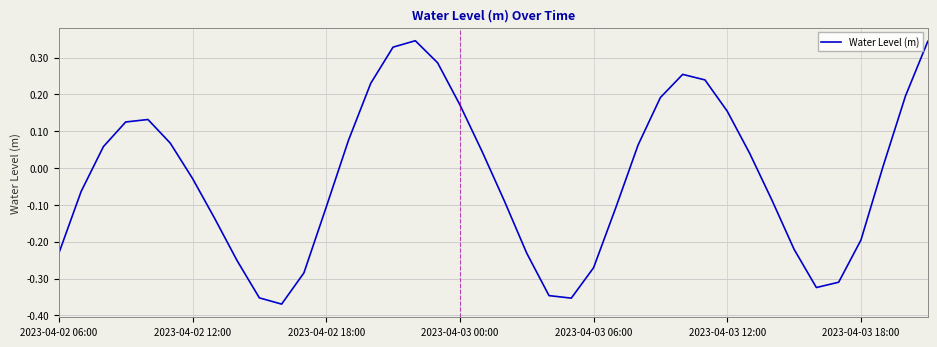

What is the difference between the maximum and minimum values?

0.7